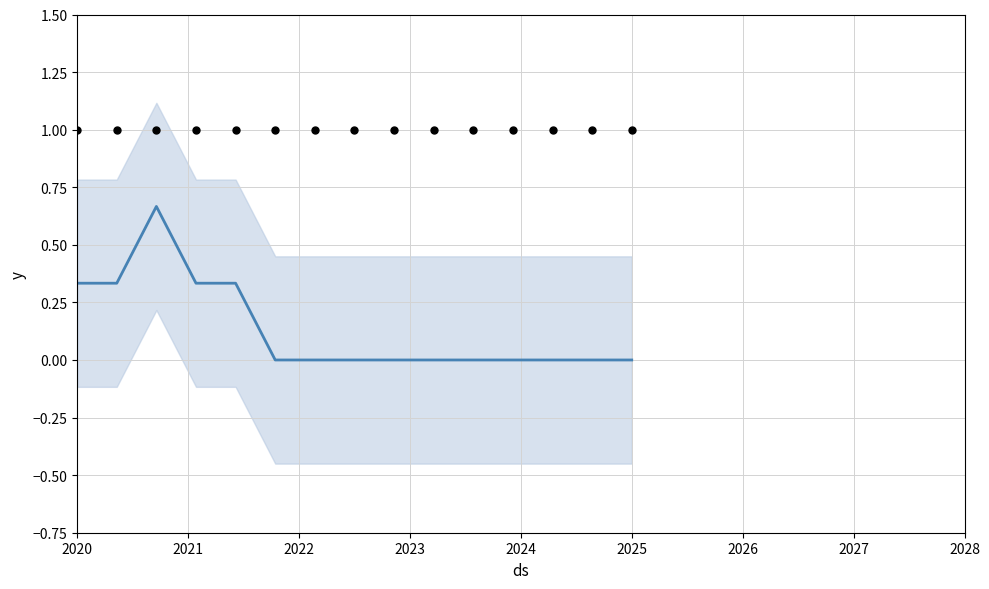

At how many categories does at least one series exceed 0?

15